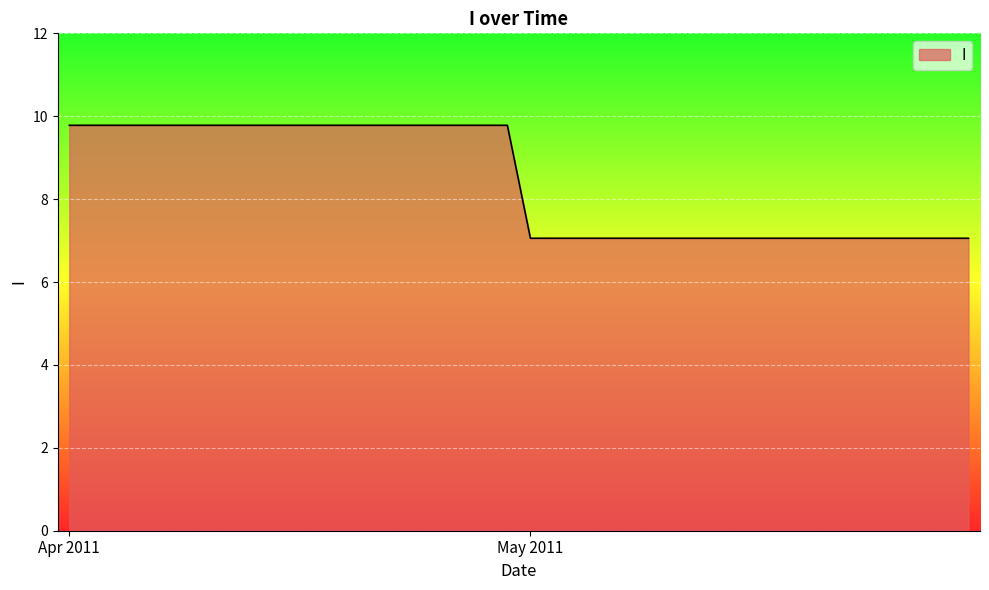

What is the greatest value displayed?

9.8